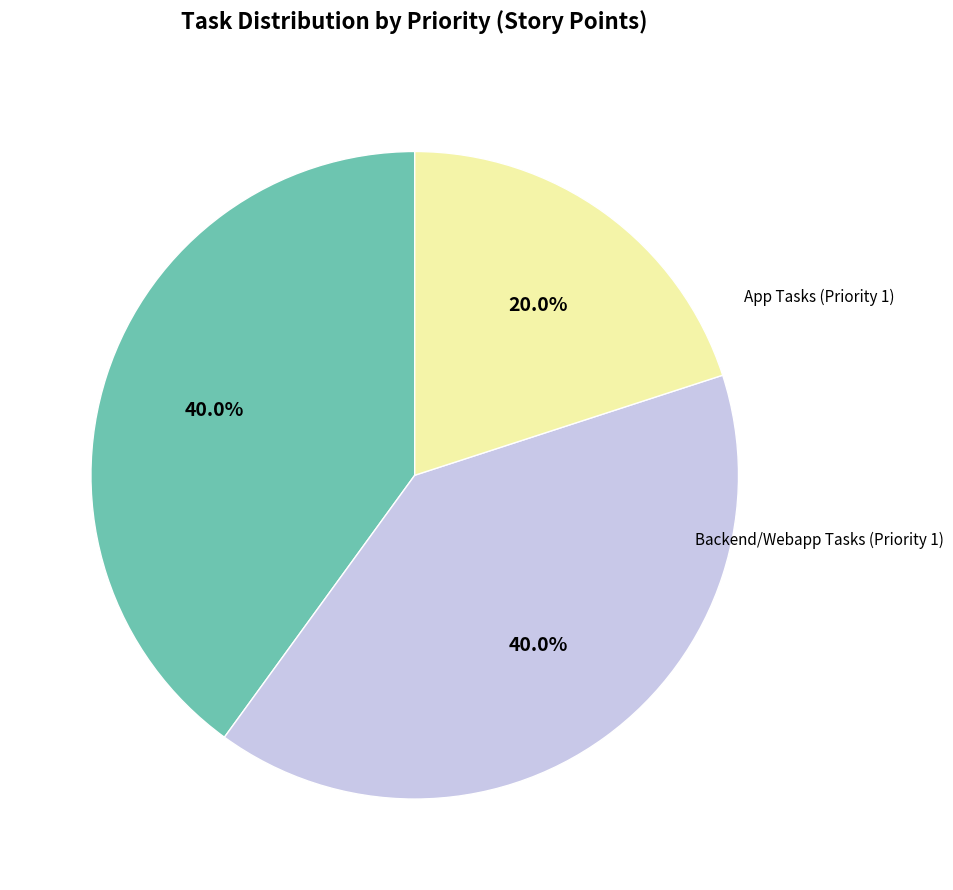

Is there any slice that represents more than half of the pie?

No